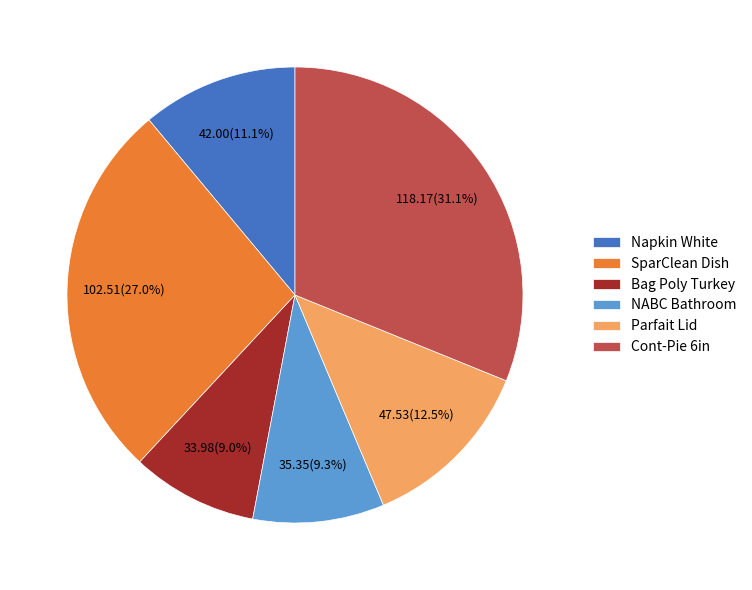

What percentage is NOT represented by Napkin White?

88.9%